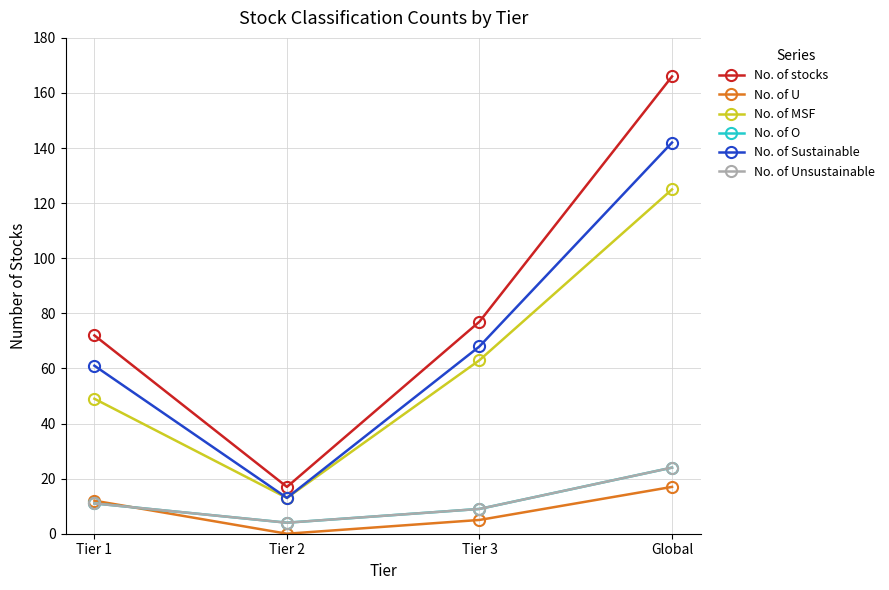

At Global, list the series in order from smallest to largest.

No. of U, No. of O, No. of Unsustainable, No. of MSF, No. of Sustainable, No. of stocks